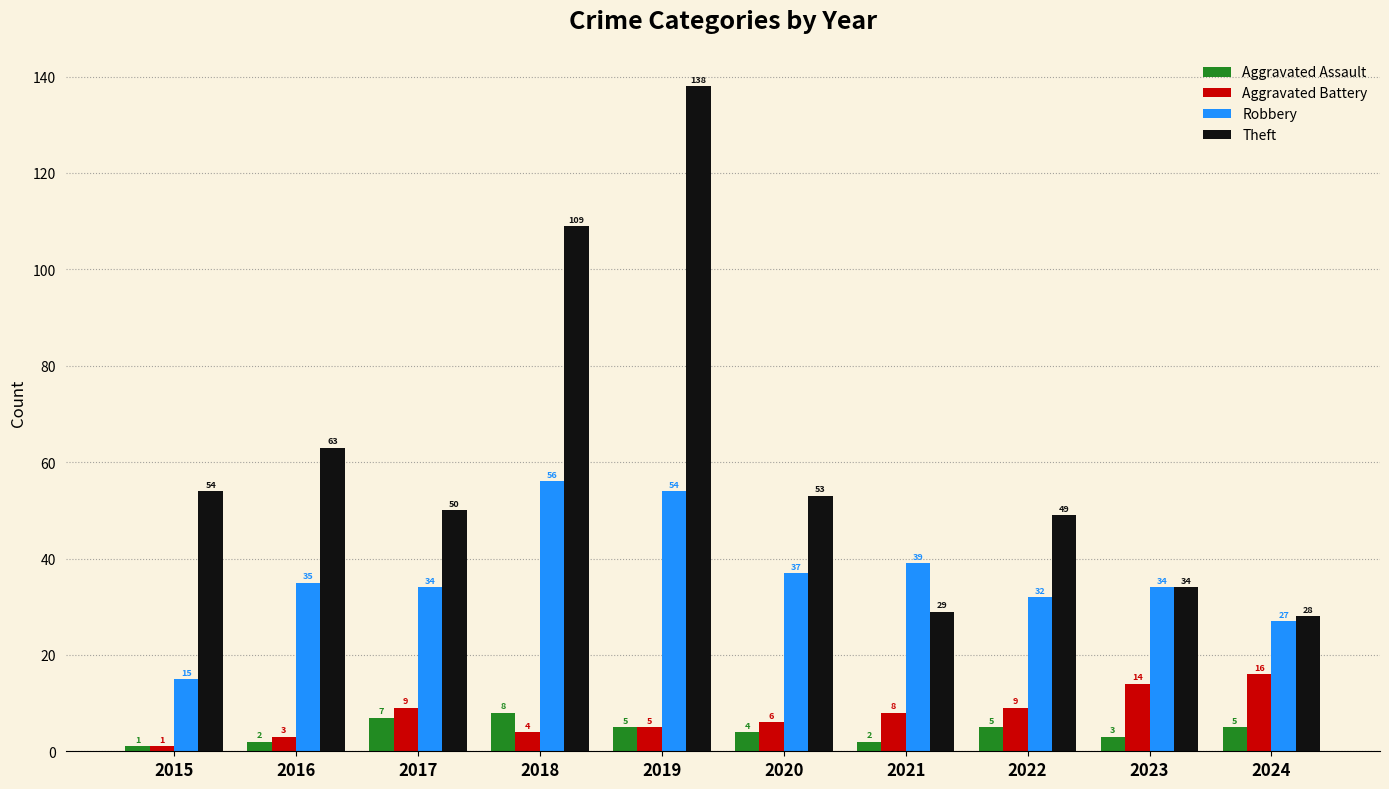

Reading right to left, extract all data points from this chart.

Aggravated Assault: 2024=5	2023=3	2022=5	2021=2	2020=4	2019=5	2018=8	2017=7	2016=2	2015=1
Aggravated Battery: 2024=16	2023=14	2022=9	2021=8	2020=6	2019=5	2018=4	2017=9	2016=3	2015=1
Robbery: 2024=27	2023=34	2022=32	2021=39	2020=37	2019=54	2018=56	2017=34	2016=35	2015=15
Theft: 2024=28	2023=34	2022=49	2021=29	2020=53	2019=138	2018=109	2017=50	2016=63	2015=54